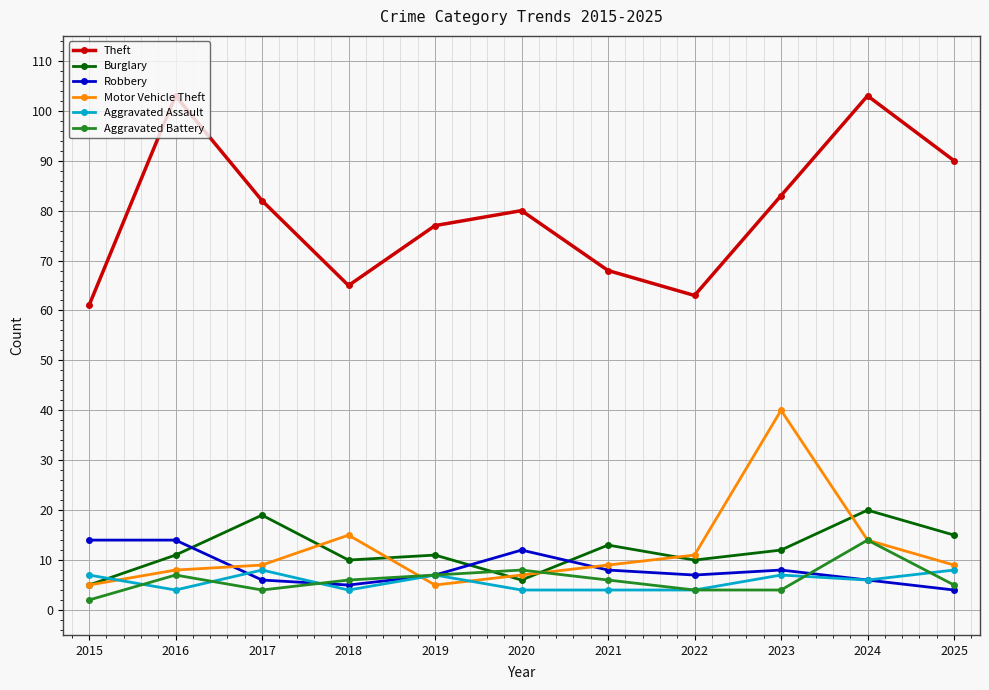

Reading left to right, extract all data points from this chart.

Theft: 2015=61	2016=103	2017=82	2018=65	2019=77	2020=80	2021=68	2022=63	2023=83	2024=103	2025=90
Burglary: 2015=5	2016=11	2017=19	2018=10	2019=11	2020=6	2021=13	2022=10	2023=12	2024=20	2025=15
Robbery: 2015=14	2016=14	2017=6	2018=5	2019=7	2020=12	2021=8	2022=7	2023=8	2024=6	2025=4
Motor Vehicle Theft: 2015=5	2016=8	2017=9	2018=15	2019=5	2020=7	2021=9	2022=11	2023=40	2024=14	2025=9
Aggravated Assault: 2015=7	2016=4	2017=8	2018=4	2019=7	2020=4	2021=4	2022=4	2023=7	2024=6	2025=8
Aggravated Battery: 2015=2	2016=7	2017=4	2018=6	2019=7	2020=8	2021=6	2022=4	2023=4	2024=14	2025=5